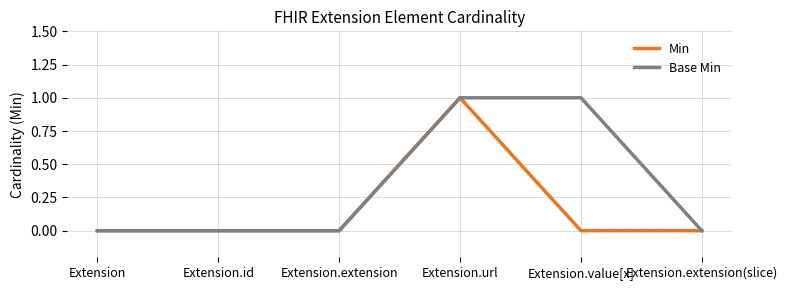

True or false: Base Min has a value of 2 at Extension.value[x].

False